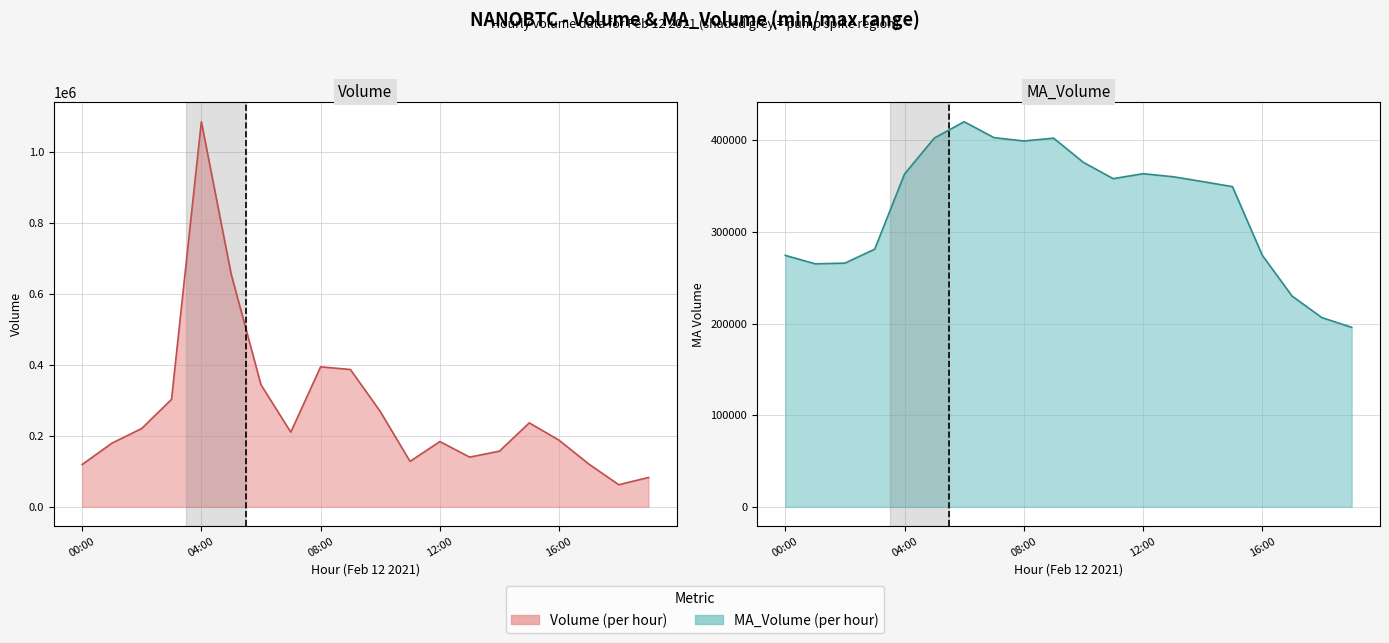

Rank the series by their maximum value, from lowest to highest.

MA_Volume (line), Volume (line)